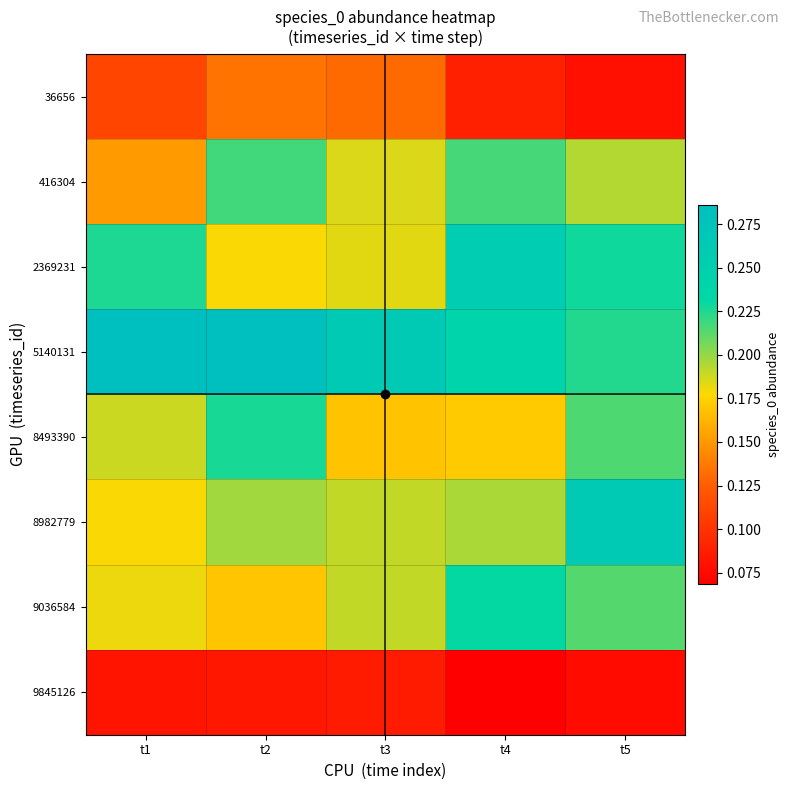

Which category has the lowest value across all series?

t4